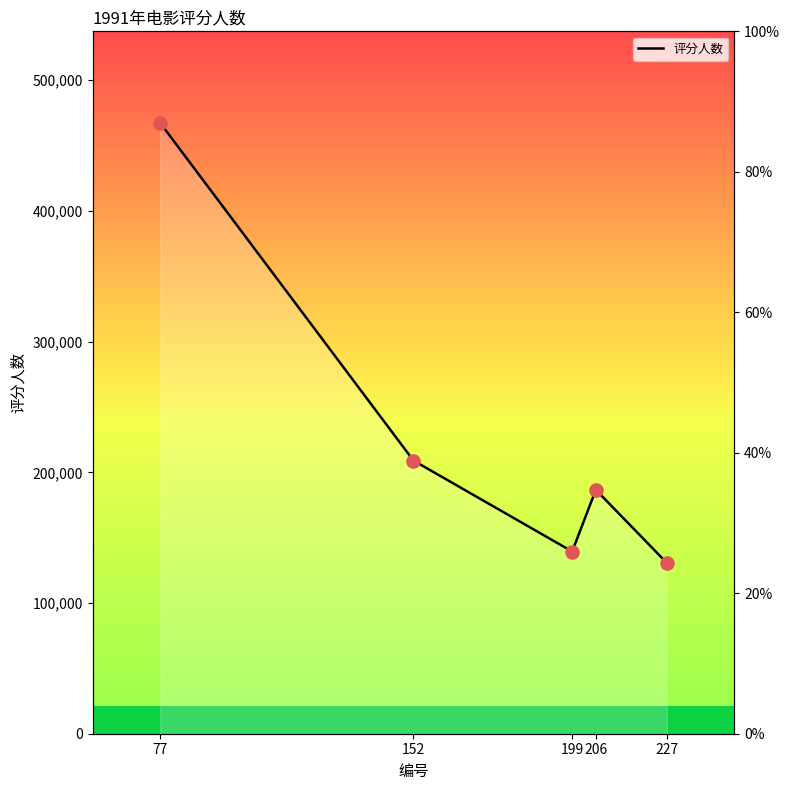

What is the change in value from 77 to 199?

-327892